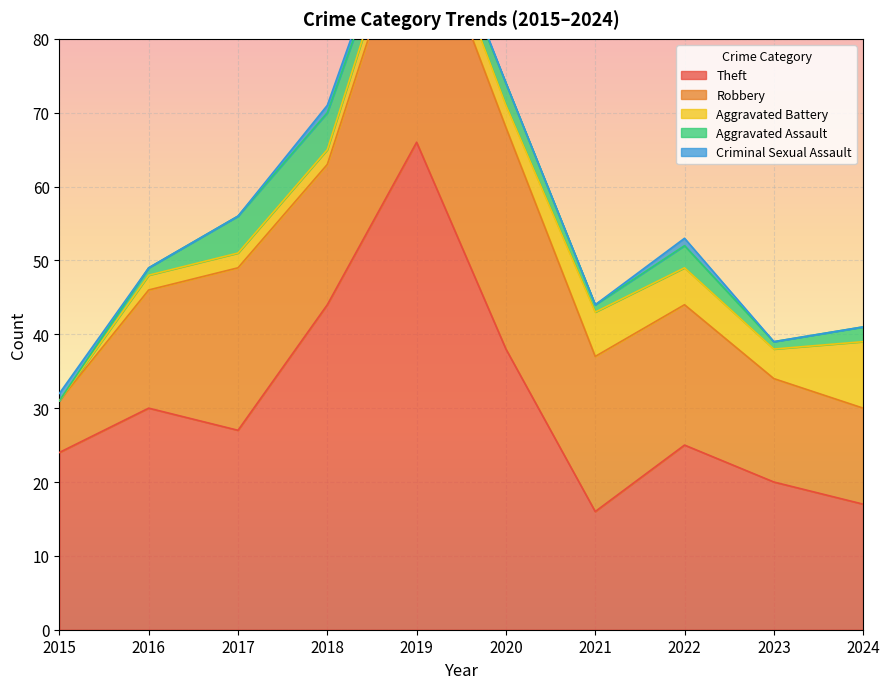

What is the average value of the Theft series?

31